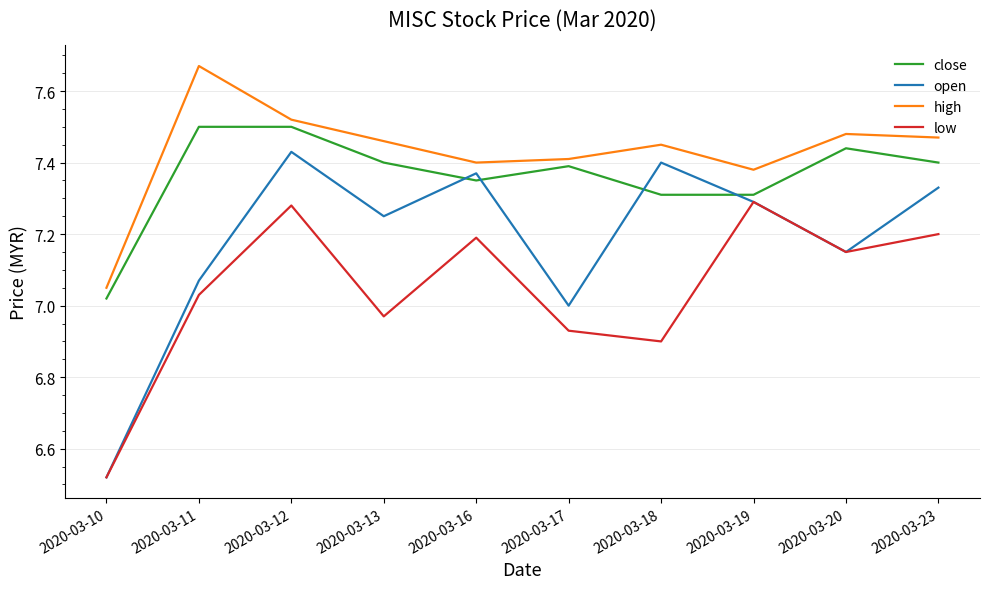

Rank the series by their average value, from highest to lowest.

high, close, open, low